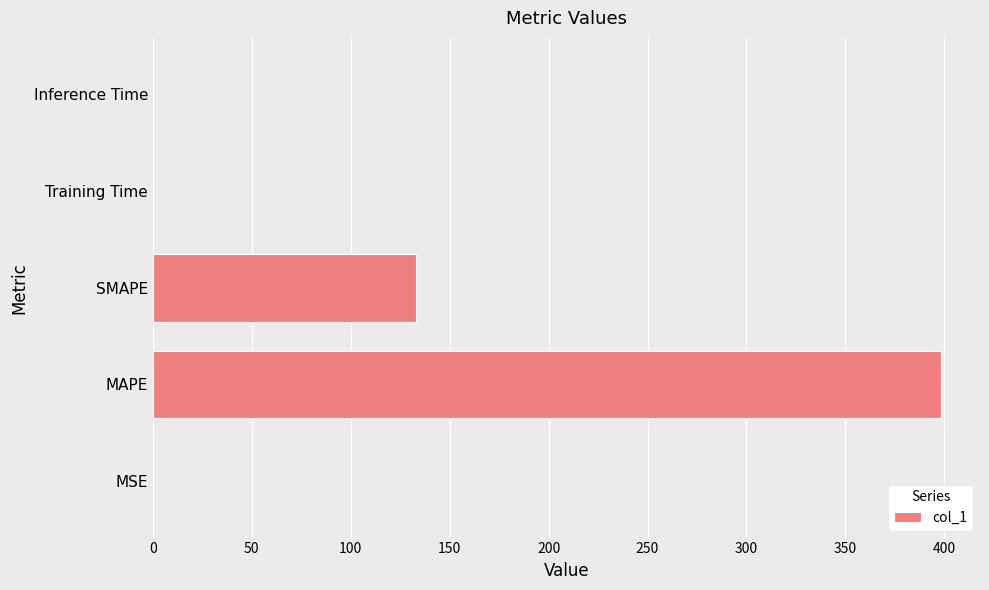

Which has a higher value, MAPE or MSE?

MAPE